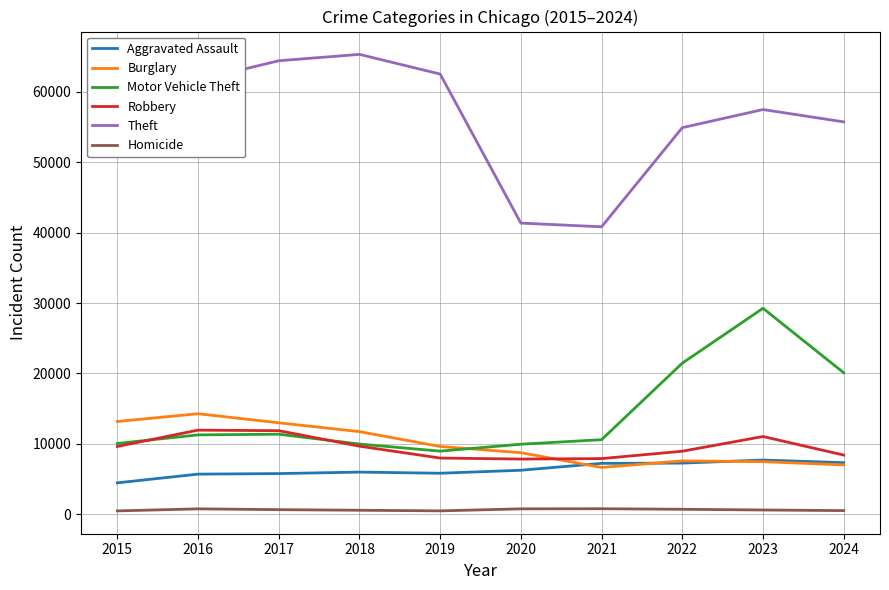

True or false: Homicide and Motor Vehicle Theft intersect in this chart.

False